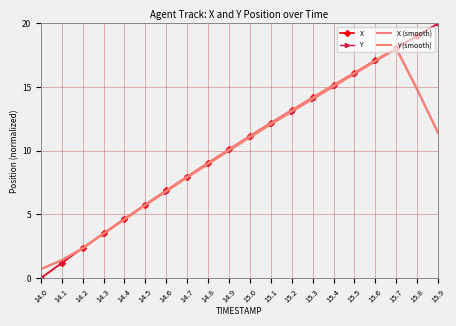

What is the difference between the maximum and minimum values in the X series?

20.0